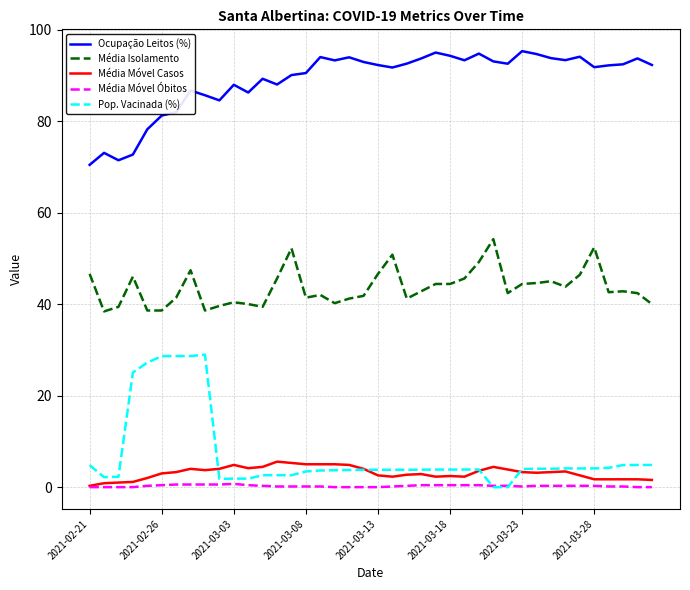

Which series has the largest total across all categories?

Ocupação Leitos (%)